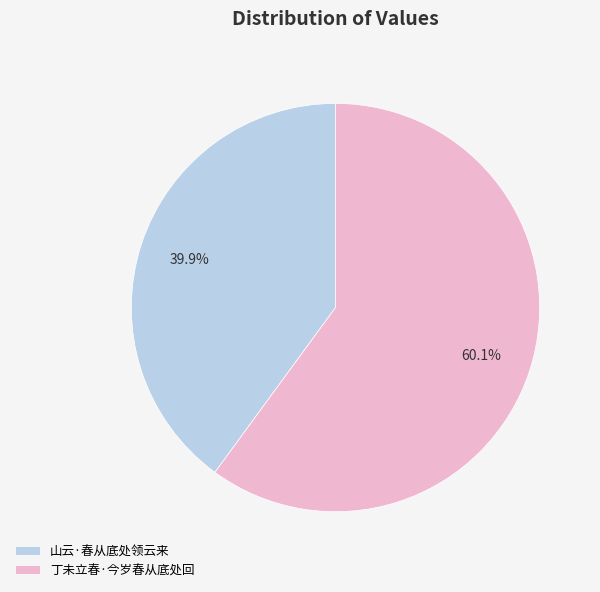

Approximately how many times larger is the value at 山云·春从底处领云来 compared to 丁未立春·今岁春从底处回?

0.7